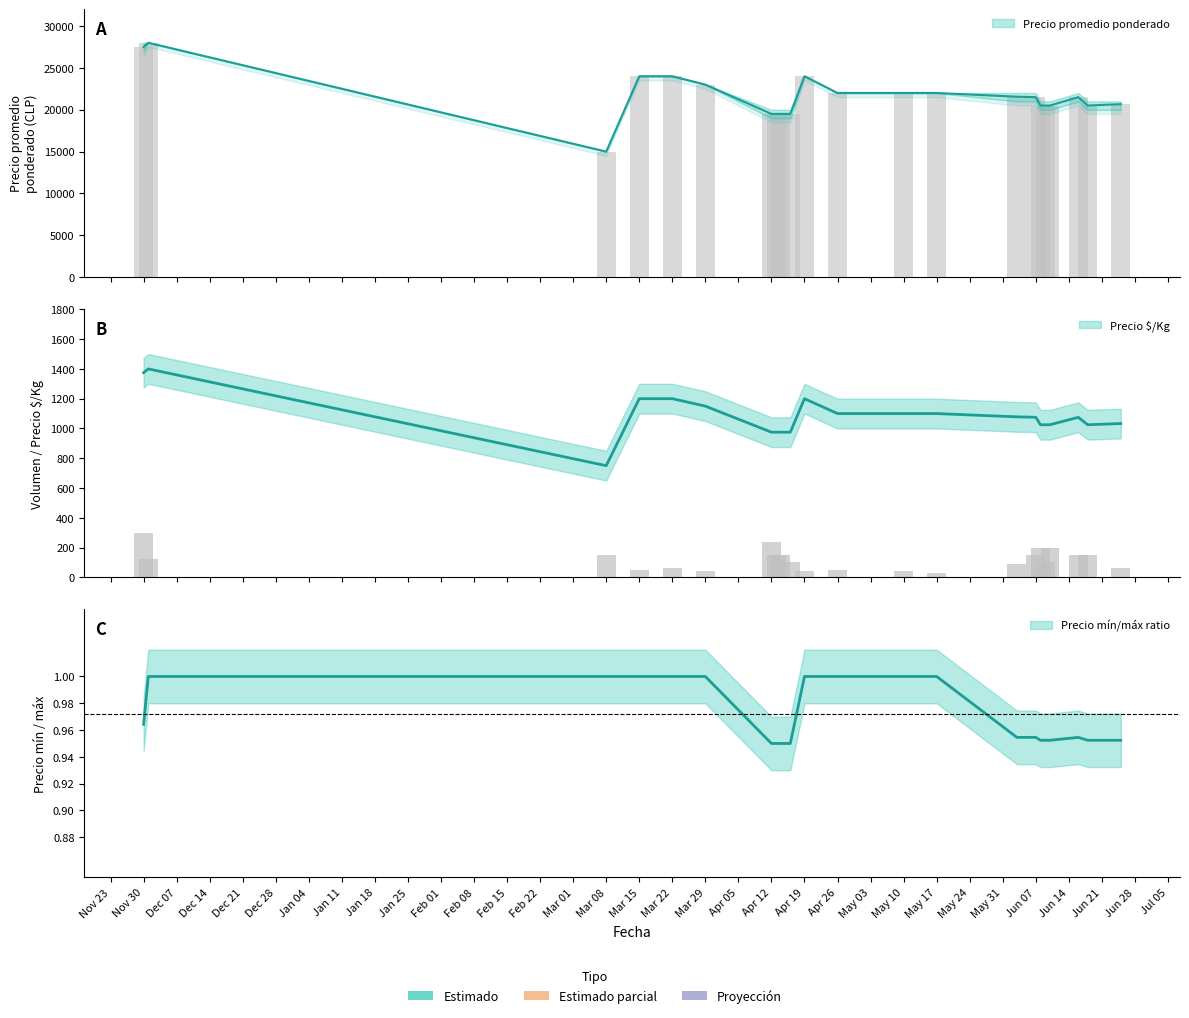

What is the sum of the Precio promedio ponderado values at 2021-04-13 and 2021-06-18?

40000